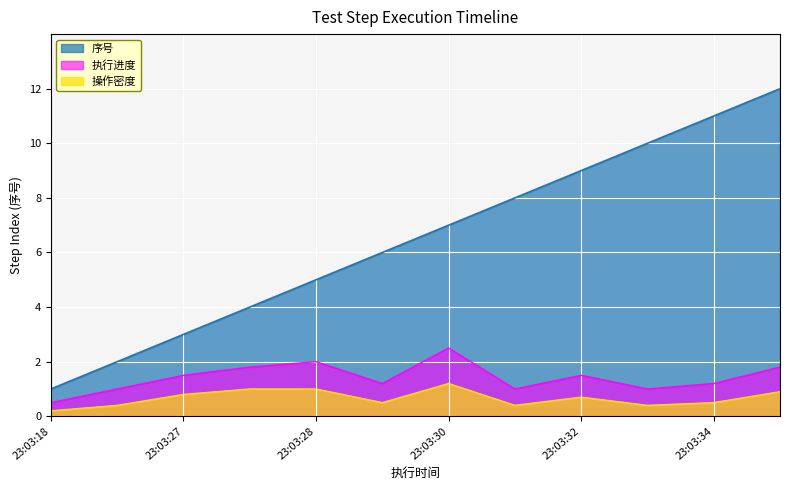

What is the maximum value shown in the chart?

12.0